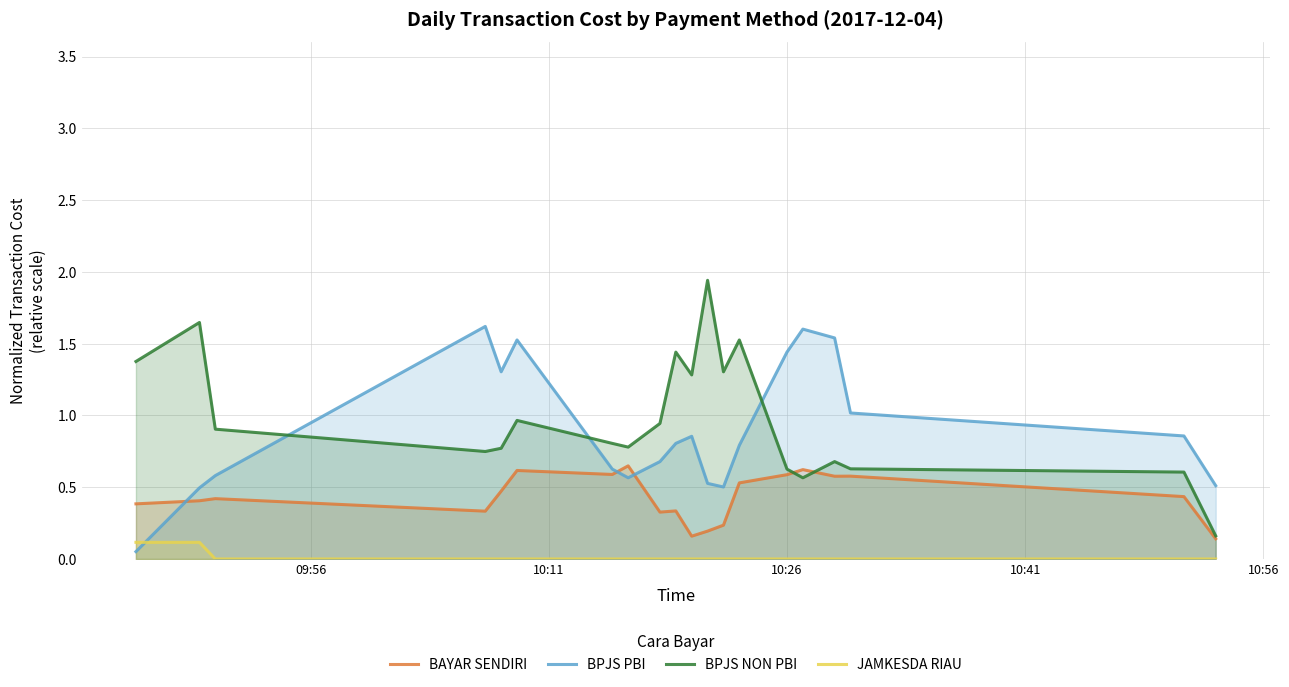

Rank the series by their maximum value, from highest to lowest.

BPJS NON PBI, BPJS PBI, BAYAR SENDIRI, JAMKESDA RIAU